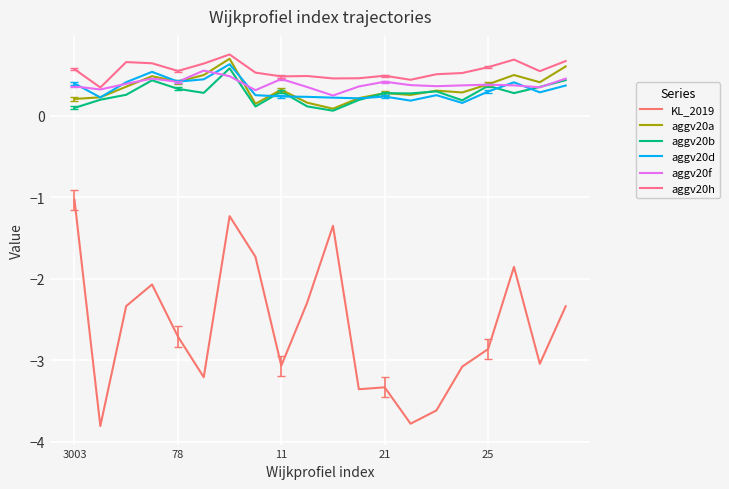

How many lines are shown in the chart?

6